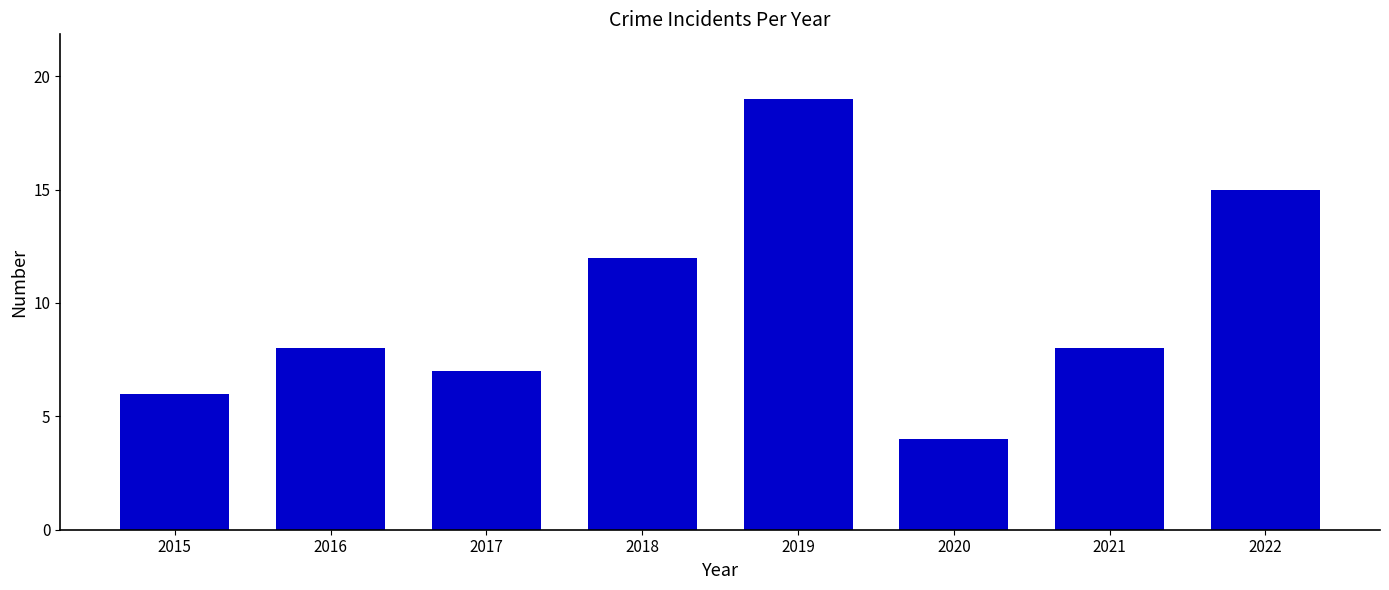

True or false: the data shows 7 at 2019.

False